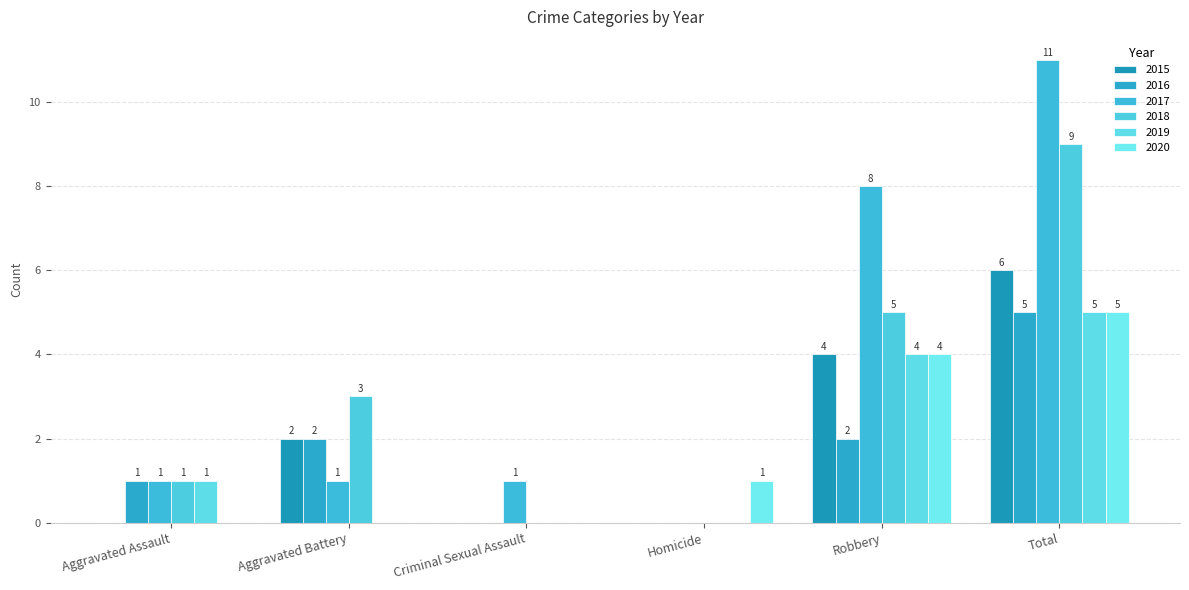

What is the greatest value displayed?

11